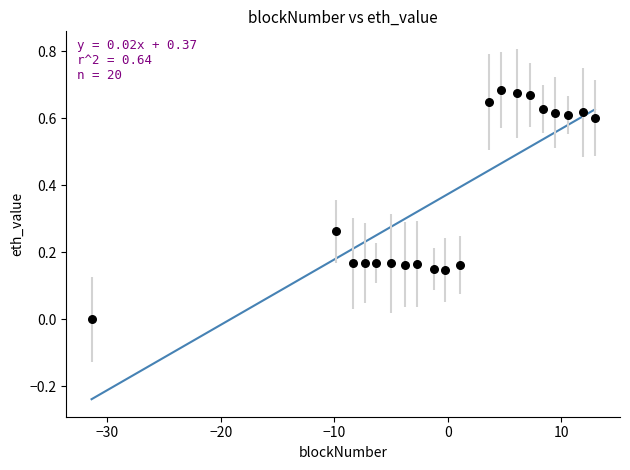

What is the range of X values (max minus min)?

44.3